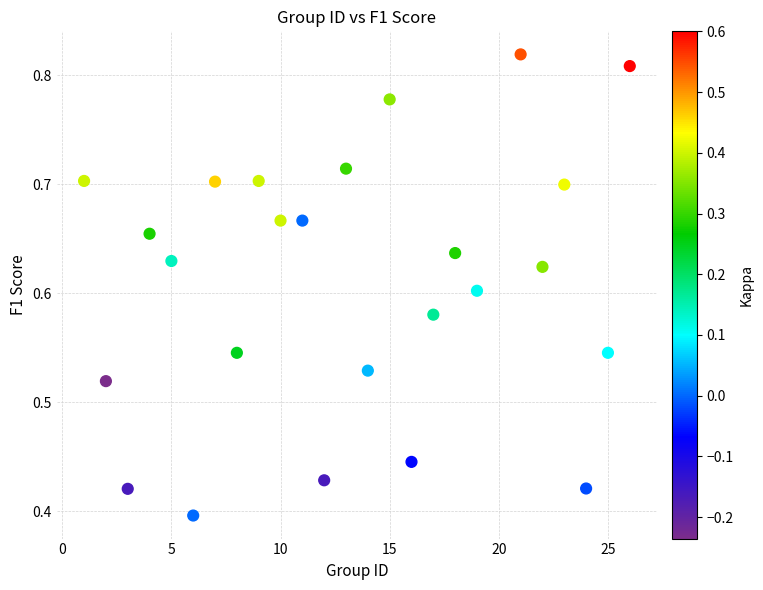

What is the range of X values (max minus min)?

25.0